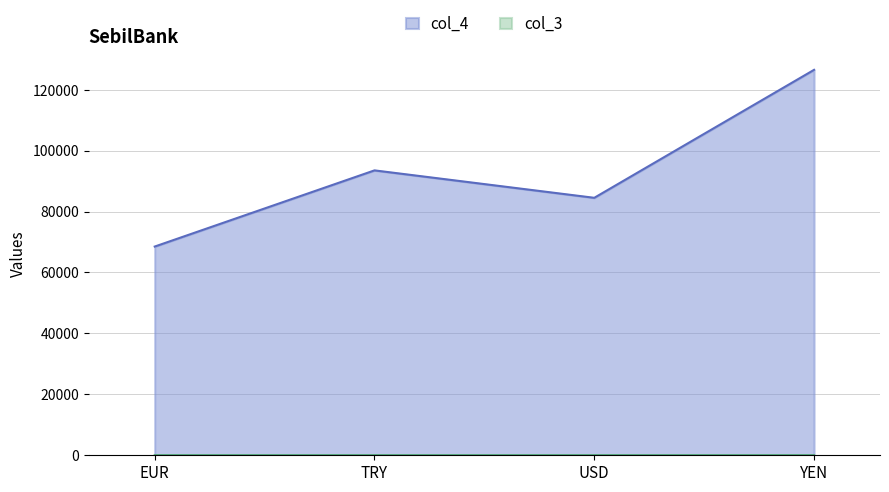

How many interior local peaks does the col_4 series have?

1